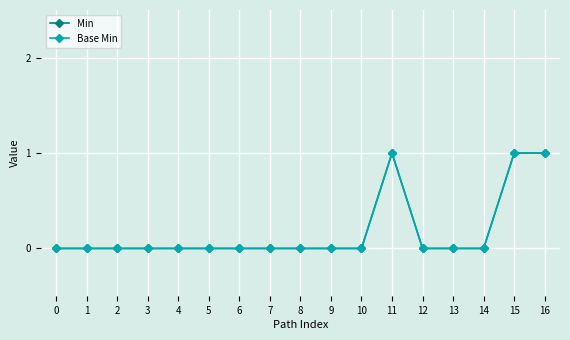

Does the chart have visible grid lines?

Yes